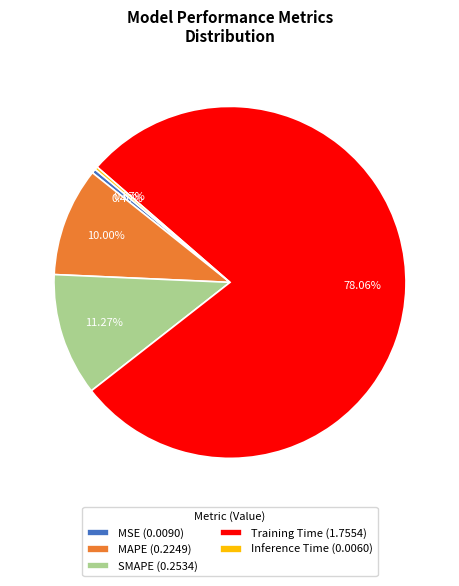

Is there any slice that represents more than half of the pie?

Yes